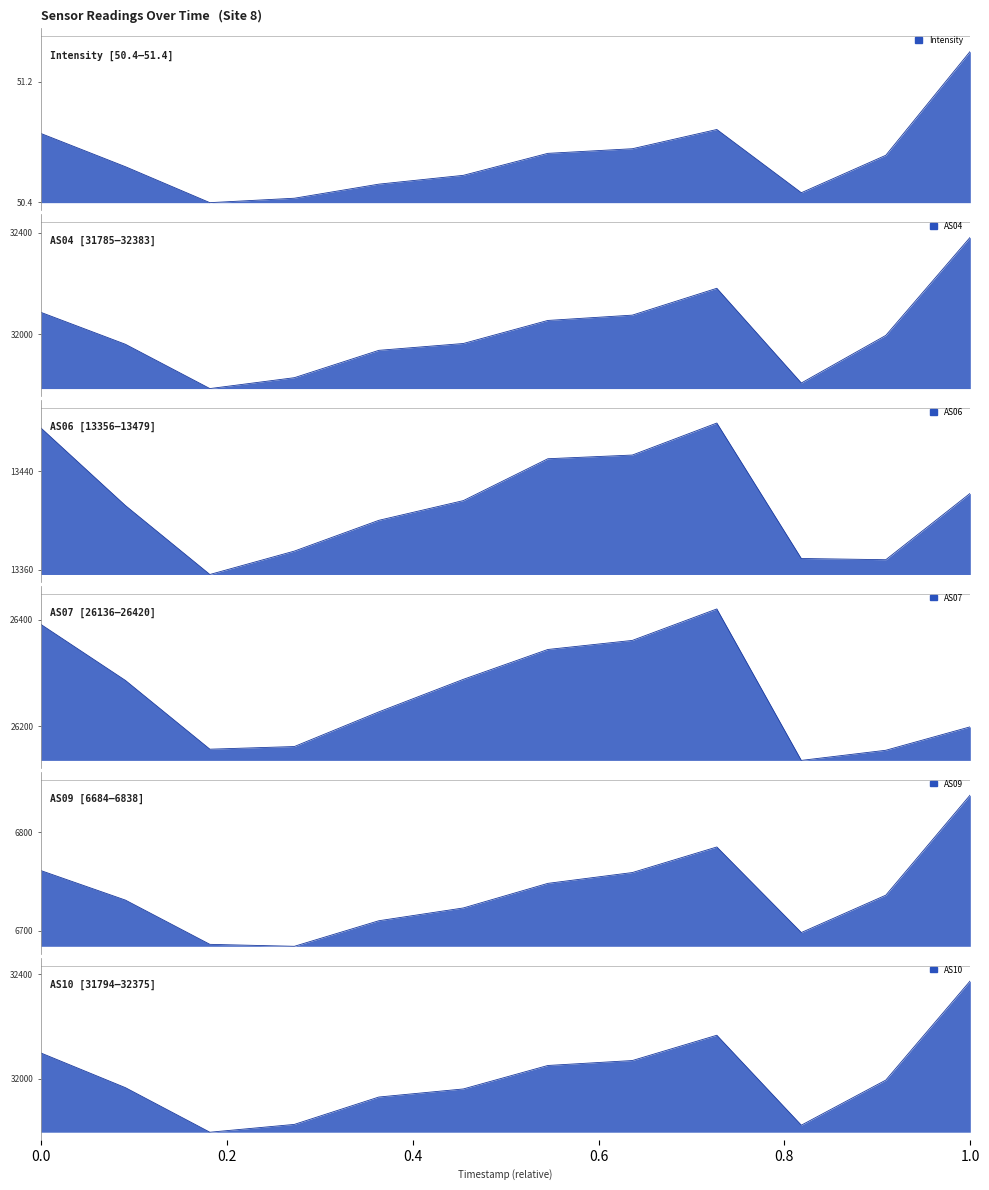

What is the spread (max minus min) of values at 1699947418?

32024.2